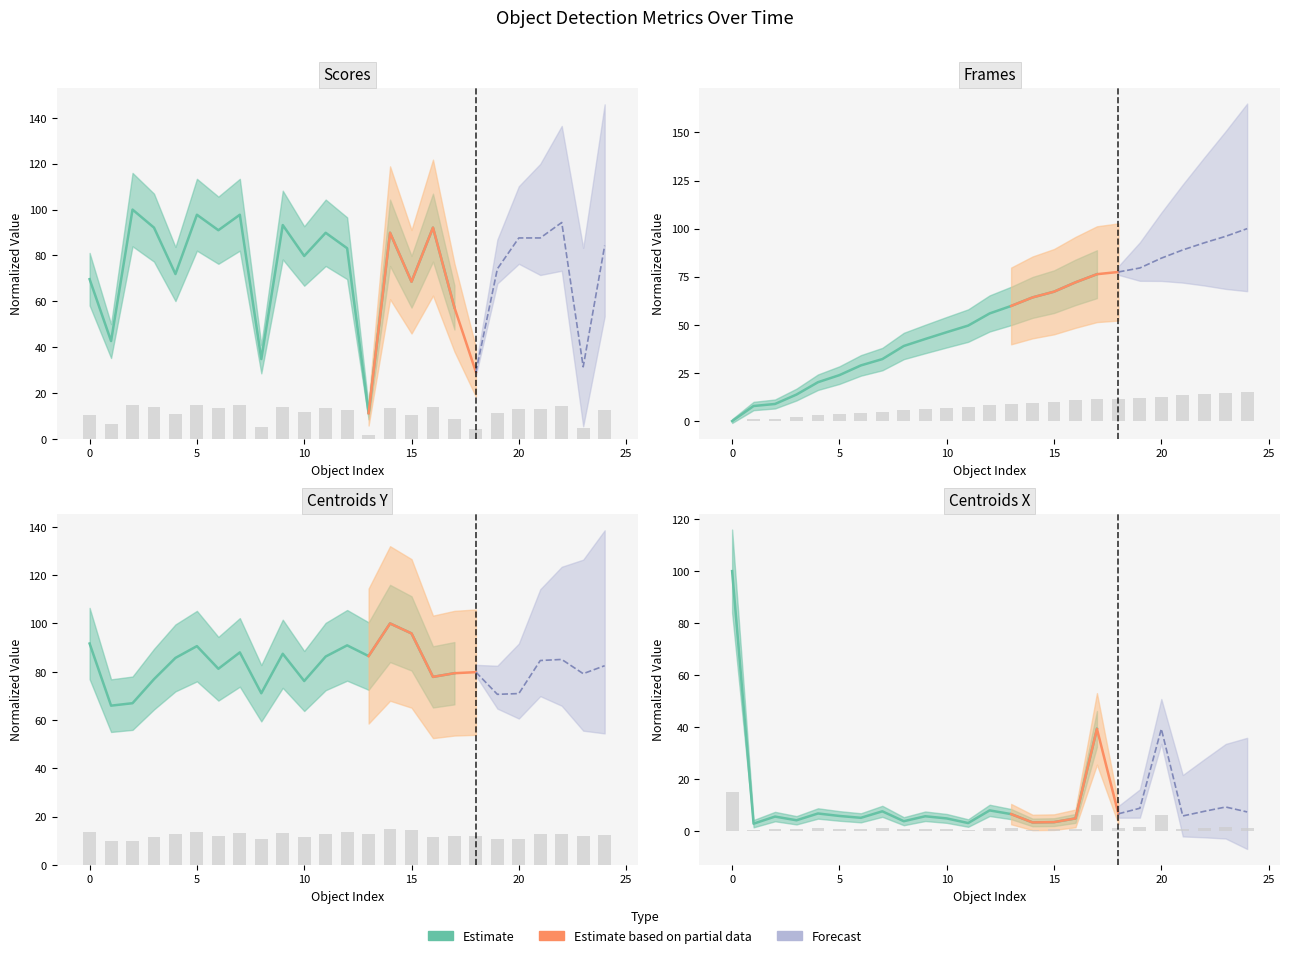

At 16, list the series in order from smallest to largest.

centroids_x_norm, frames, centroids_y_norm, scores